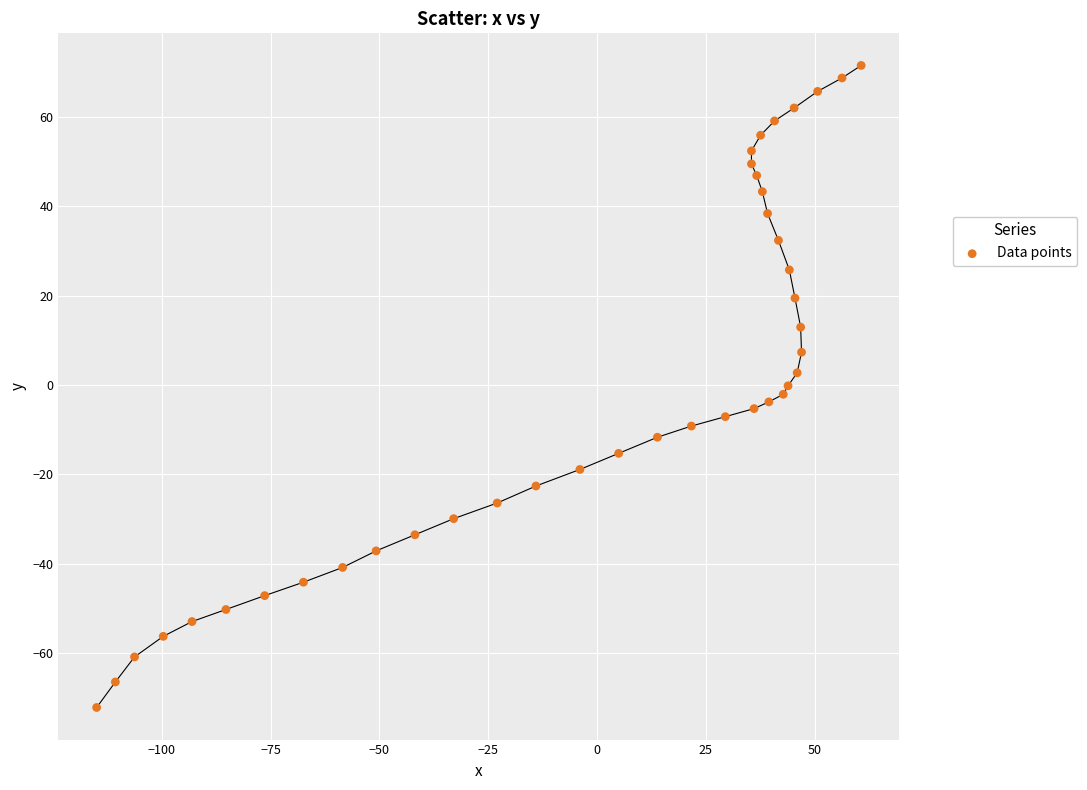

What is the range of Y values (max minus min)?

143.5